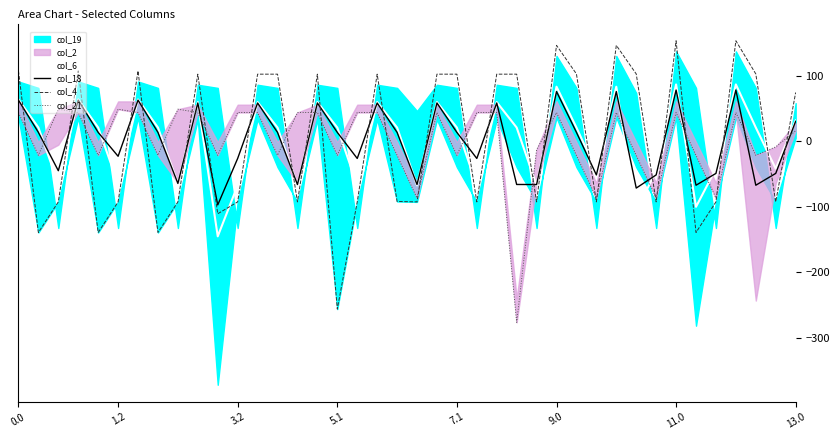

The value of col_18 at 9.0 is 27.4. True or false?

False